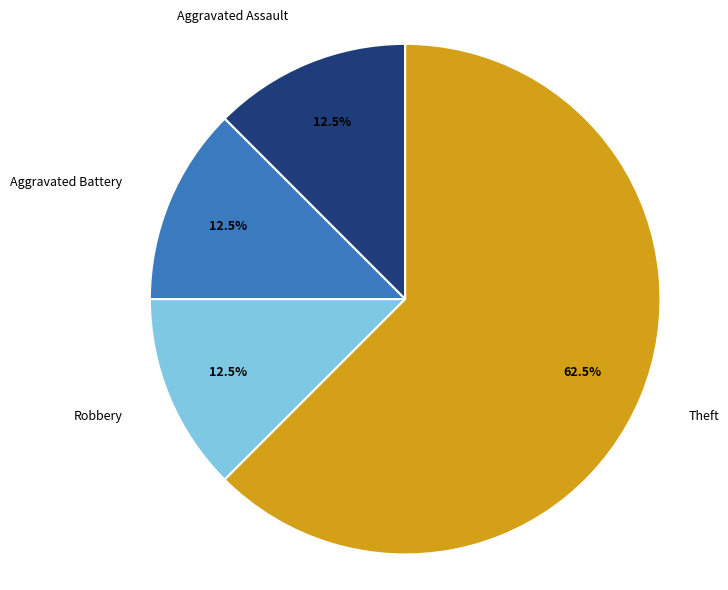

To the nearest percent, what is the combined percentage of Robbery and Theft?

75%